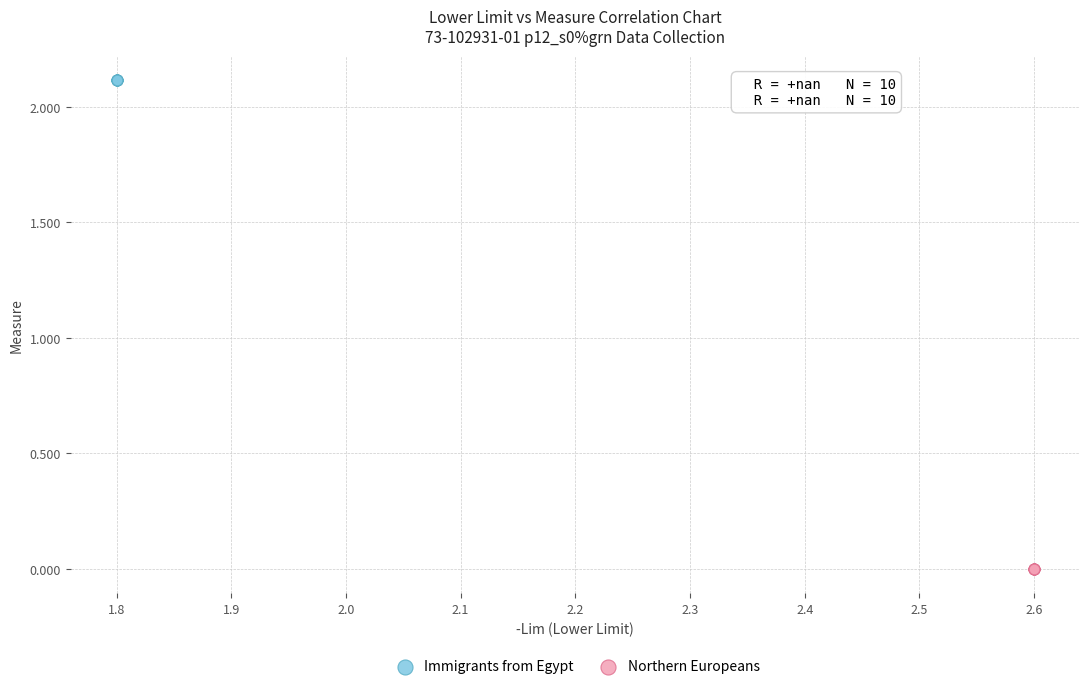

Which series contains the lowest Y value?

Northern Europeans